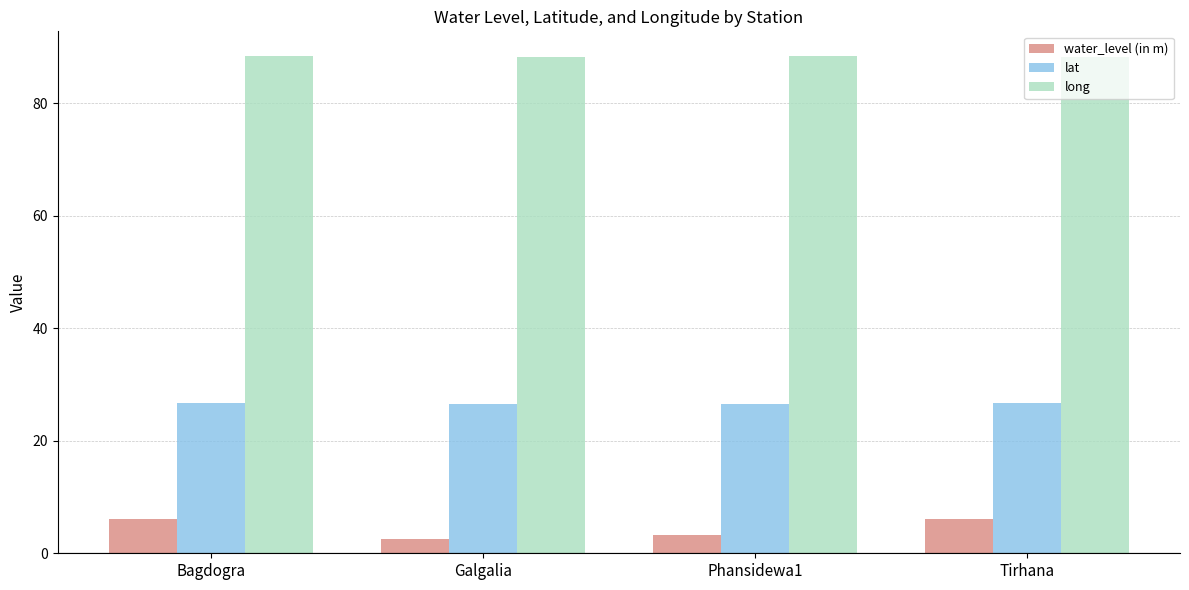

Which series has the largest total across all categories?

long